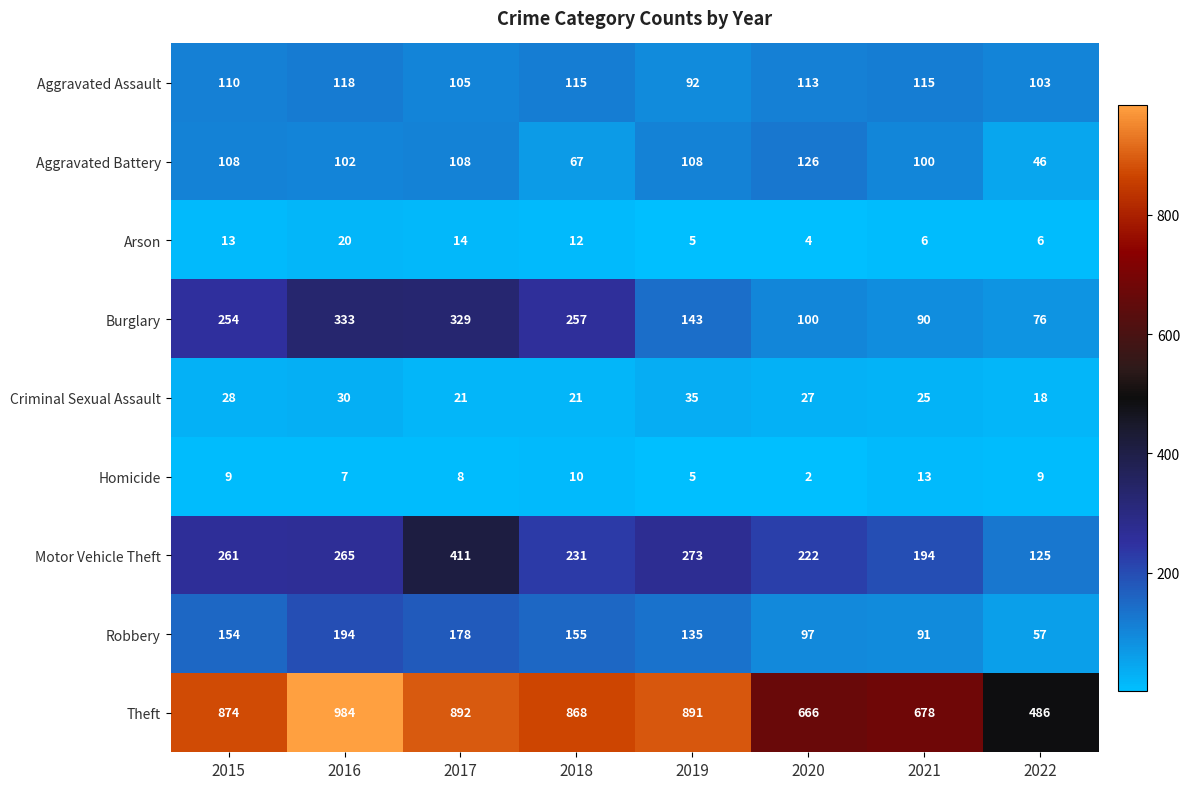

At 2017, list the series in order from smallest to largest.

Homicide, Arson, Criminal Sexual Assault, Aggravated Assault, Aggravated Battery, Robbery, Burglary, Motor Vehicle Theft, Theft